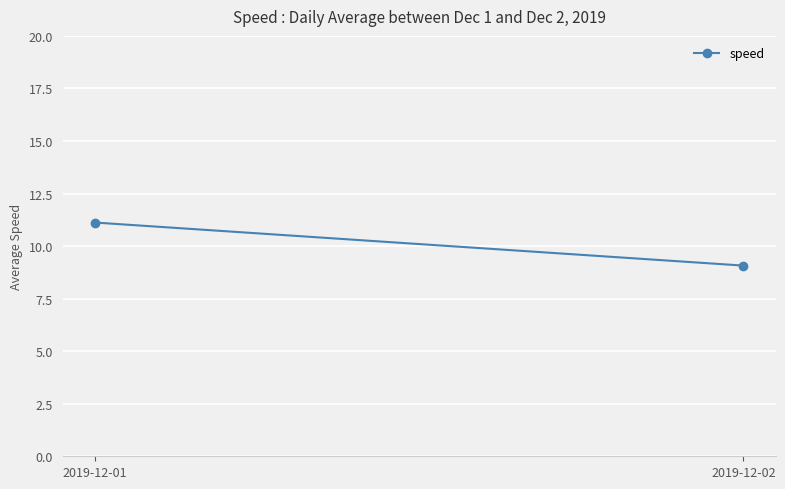

Reading left to right, transcribe all the data shown in this chart.

11.1	9.1